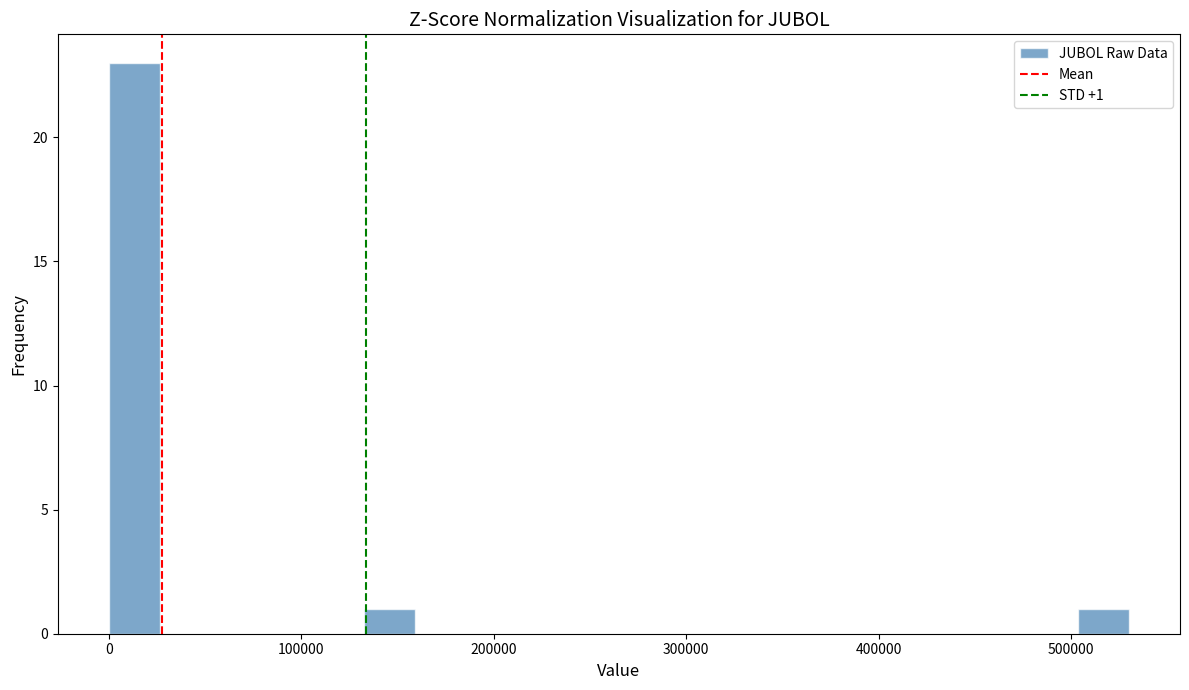

Around what value on the x-axis is the tallest bar? Give the approximate position of its centre, as read against the axis.

10000